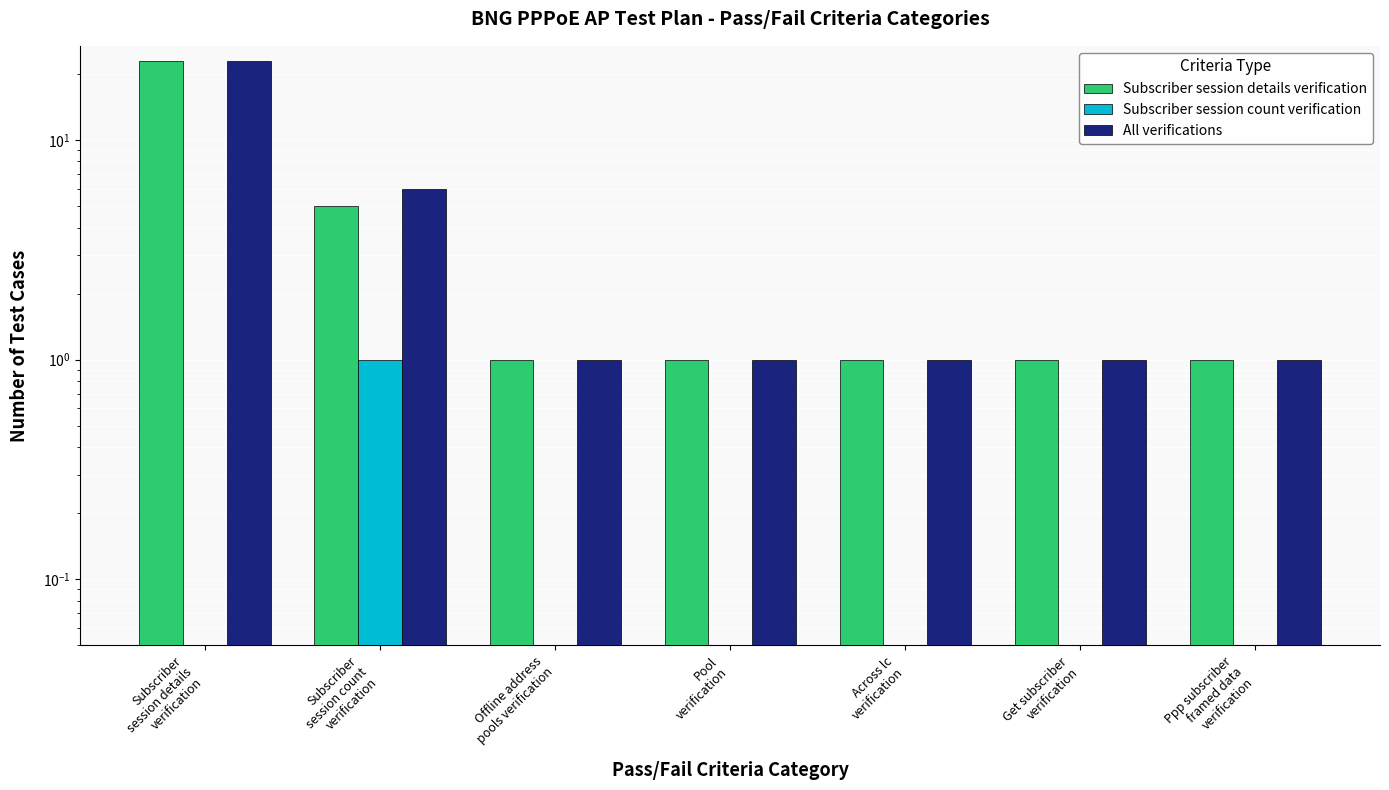

What is the total value across all series at Pool
verification?

2